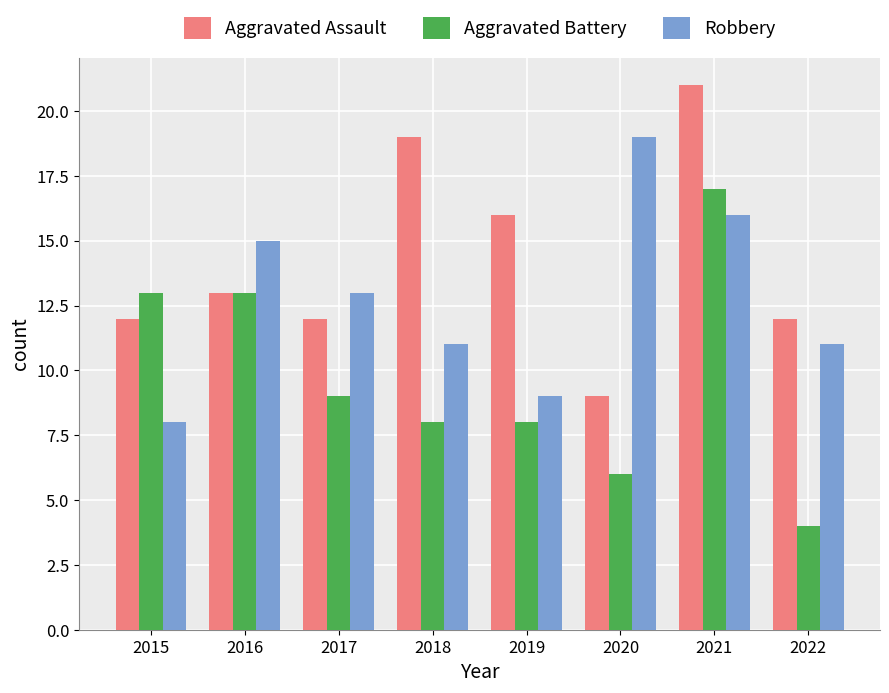

Which series has the widest spread of values?

Aggravated Battery